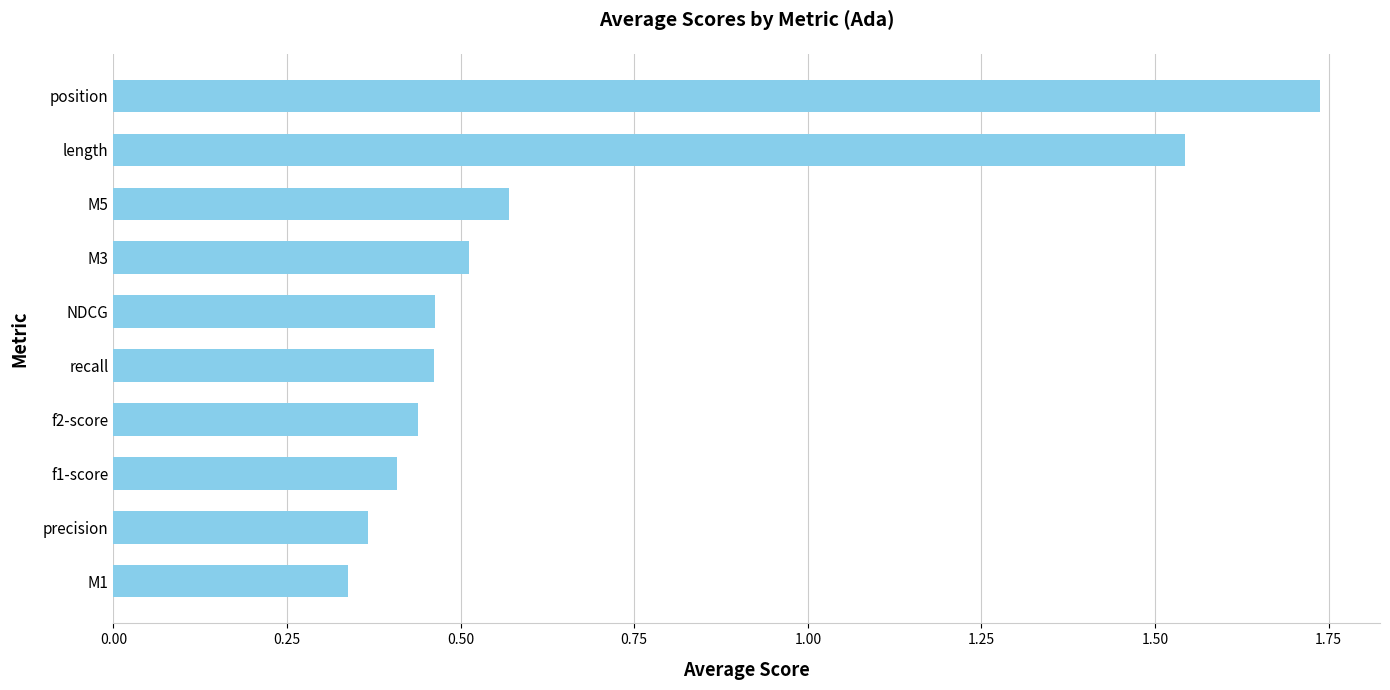

True or false: the data shows 0.6 at f2-score.

False